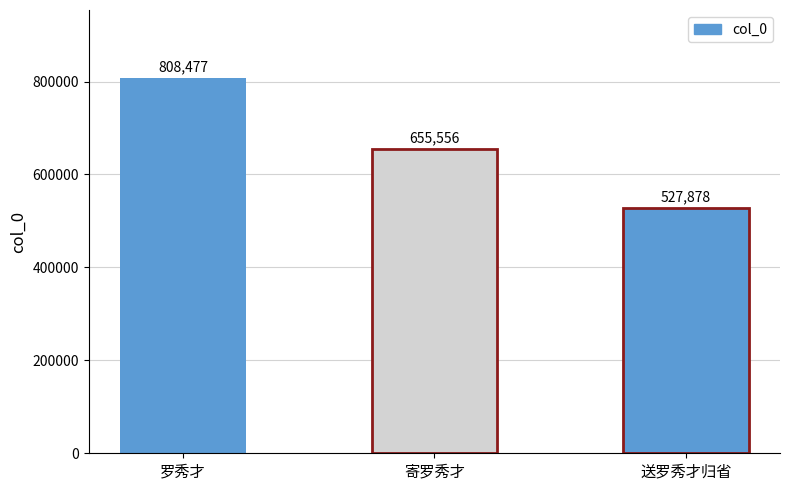

What is the difference between the values at 寄罗秀才 and 罗秀才?

152921